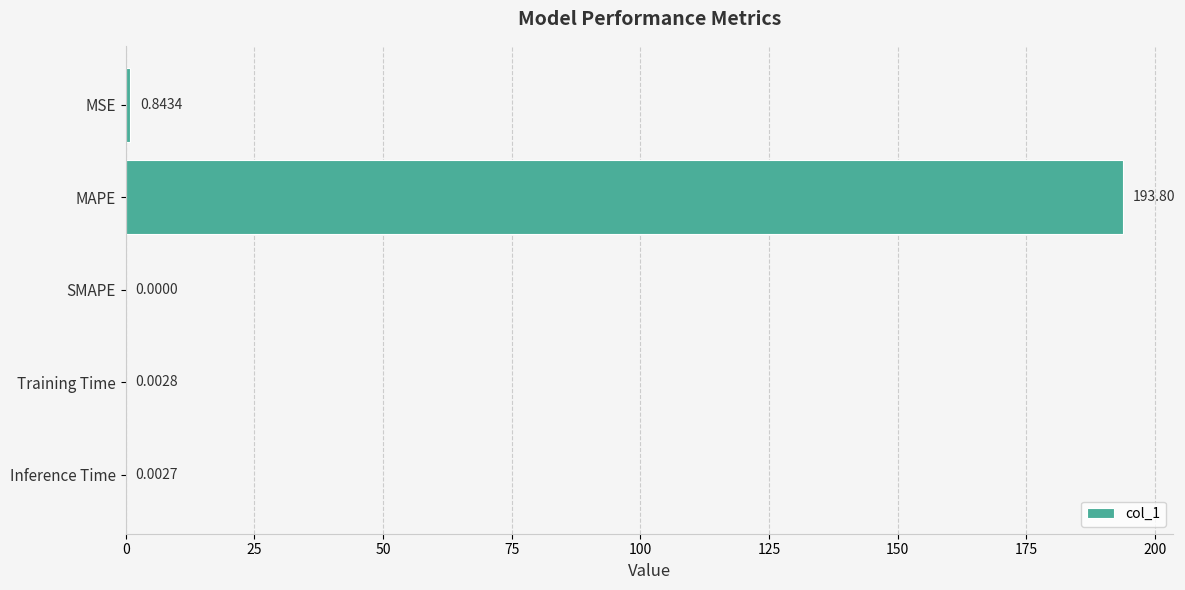

How many values are above zero?

4